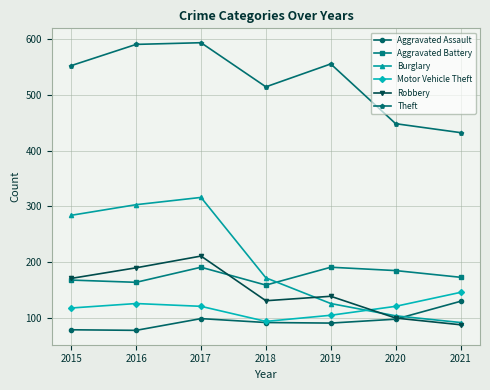

Which category has the lowest value in the Burglary series?

2021